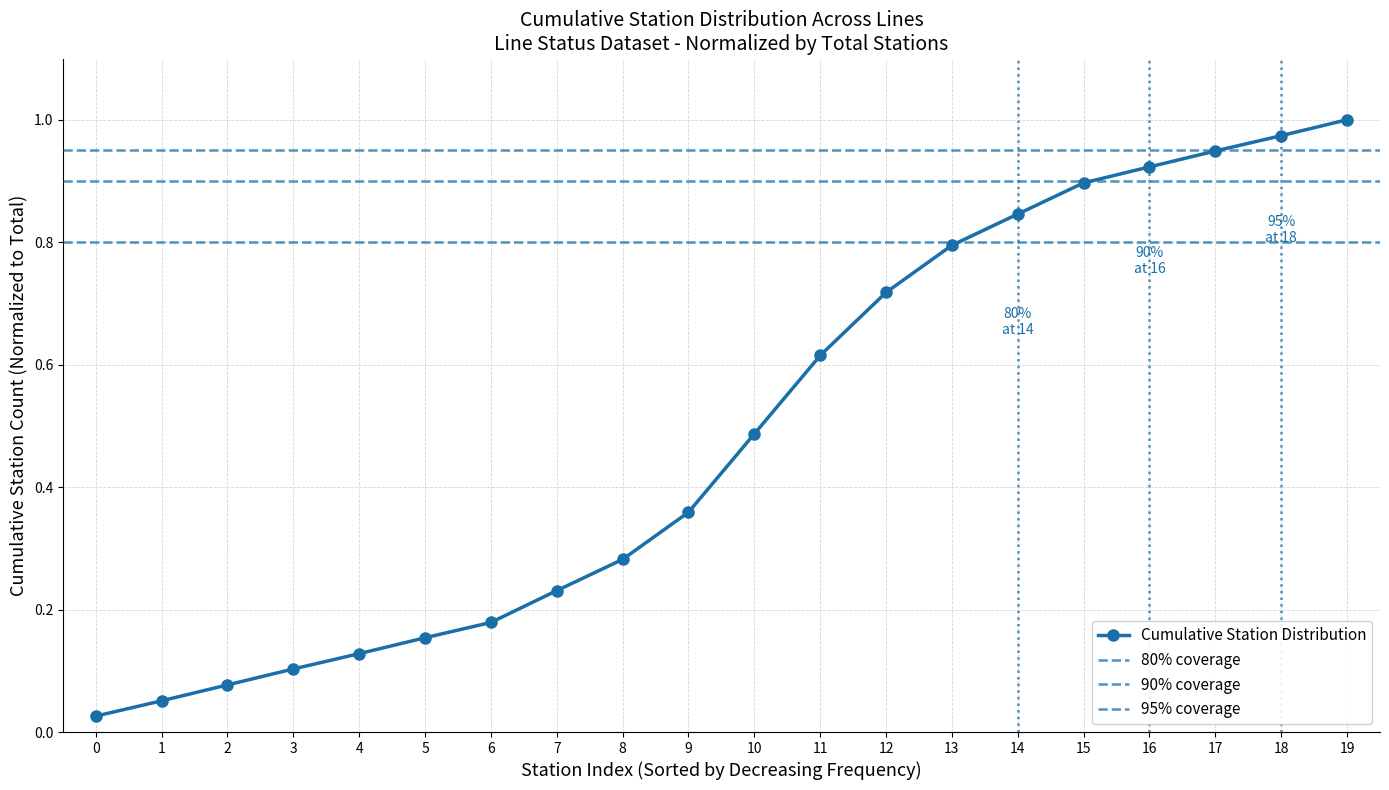

What is the value of the 3rd point from the left?

0.1